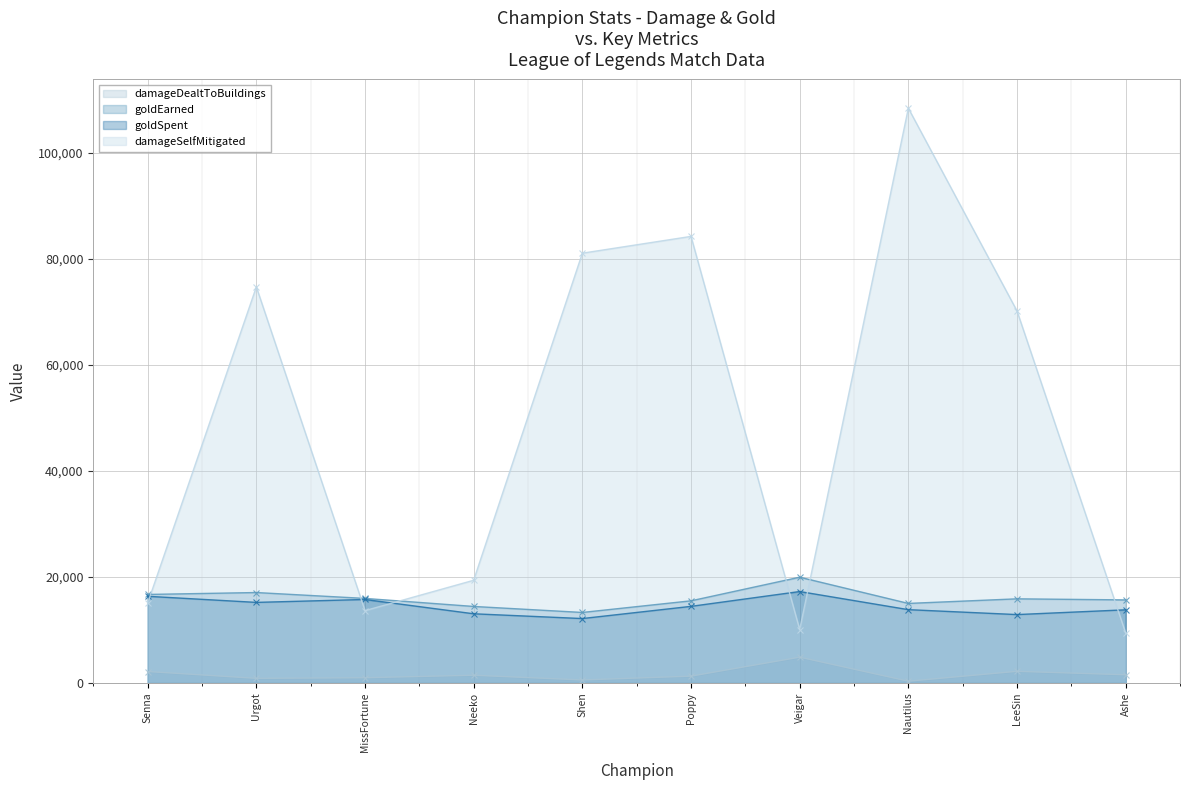

What is the greatest value displayed?

108405